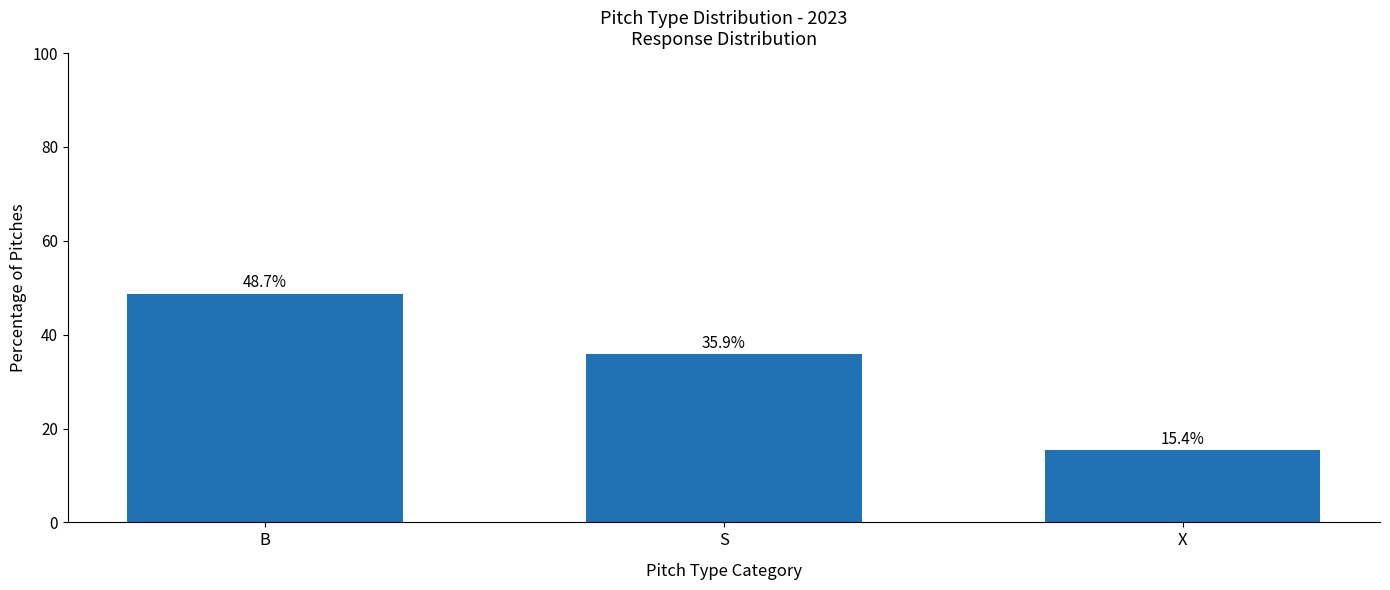

Reading left to right, what are all the values shown in this chart?

B=48.7	S=35.9	X=15.4